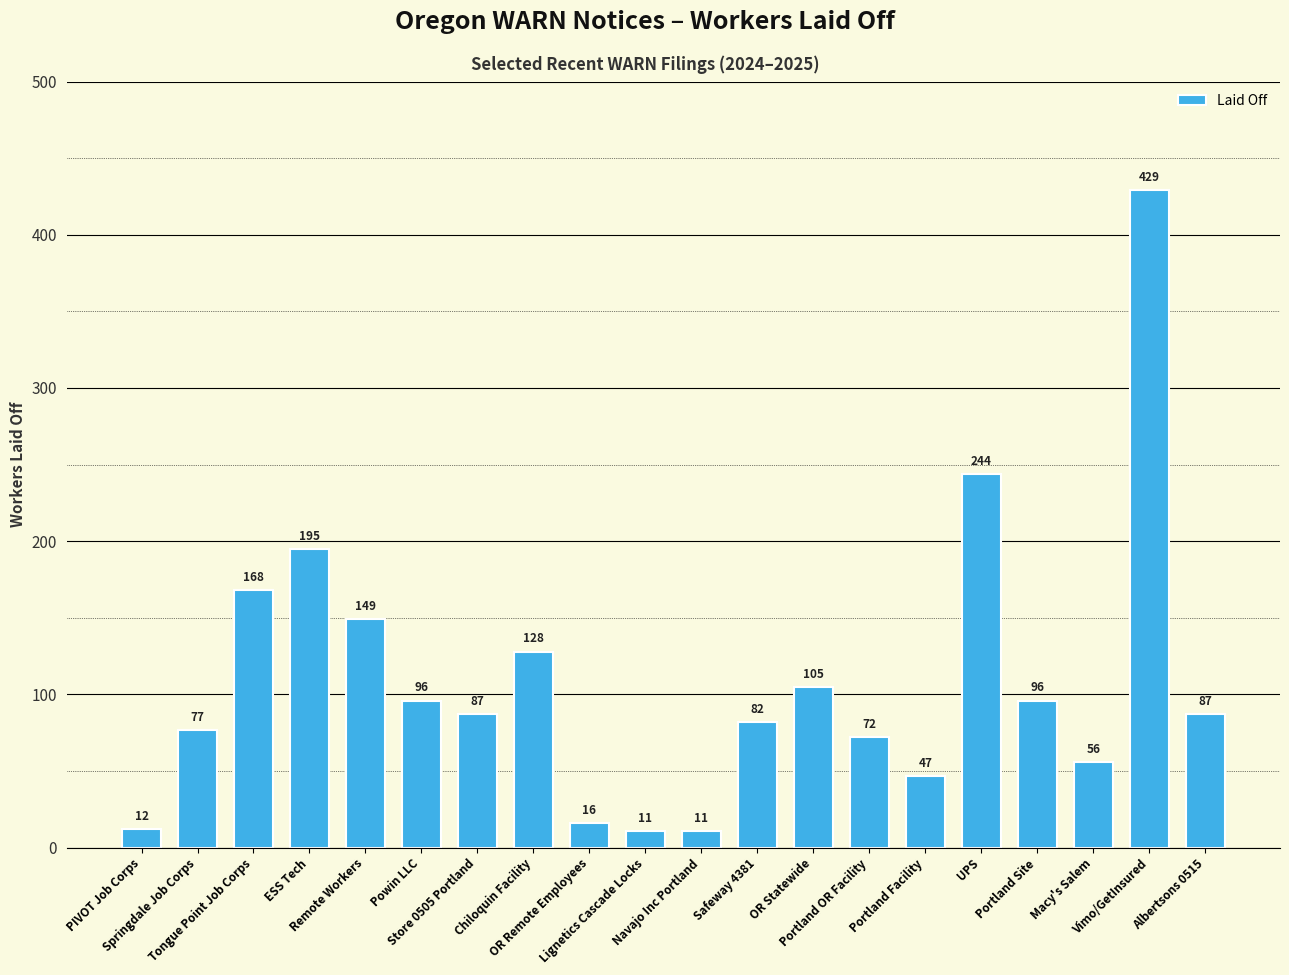

How many bars are there in total?

20